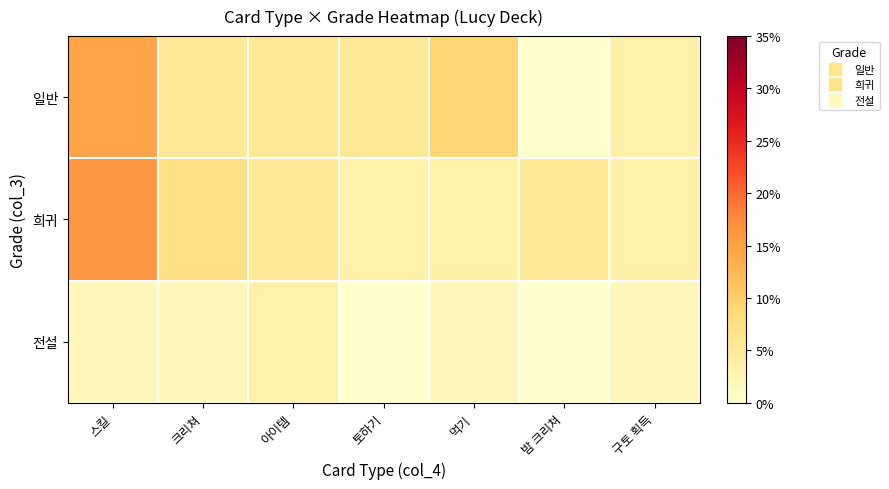

Which has a higher value, 아이템 or 토하기?

아이템